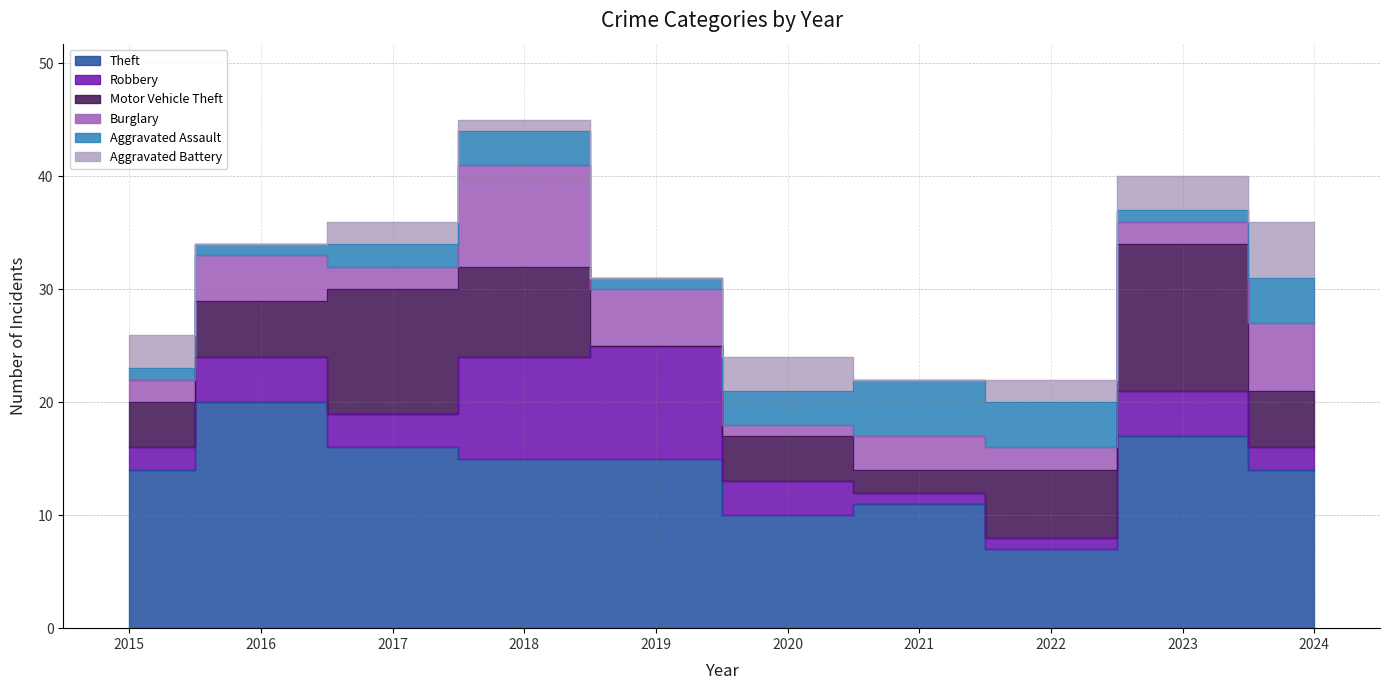

What is the lowest value of the Theft series?

7